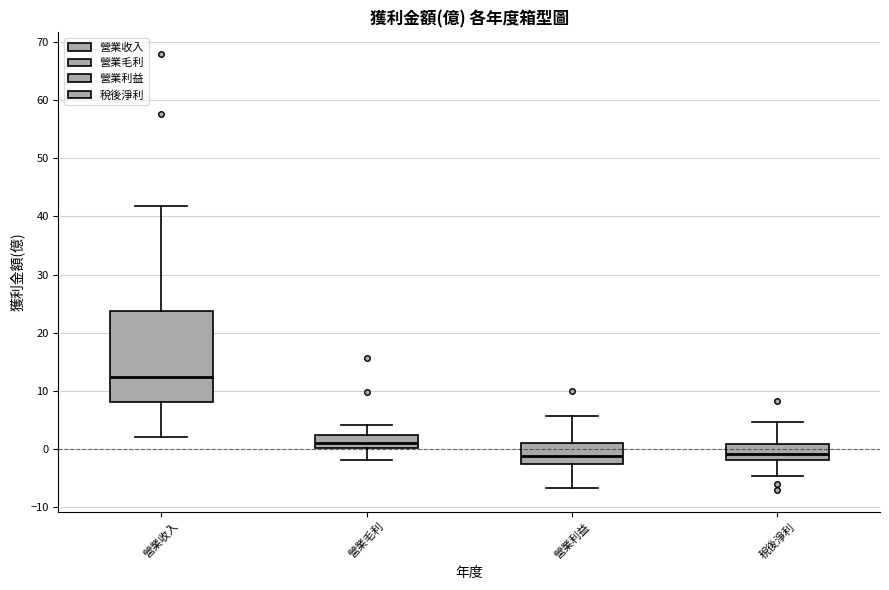

Which box is the tallest, from its lower edge to its upper edge?

營業收入